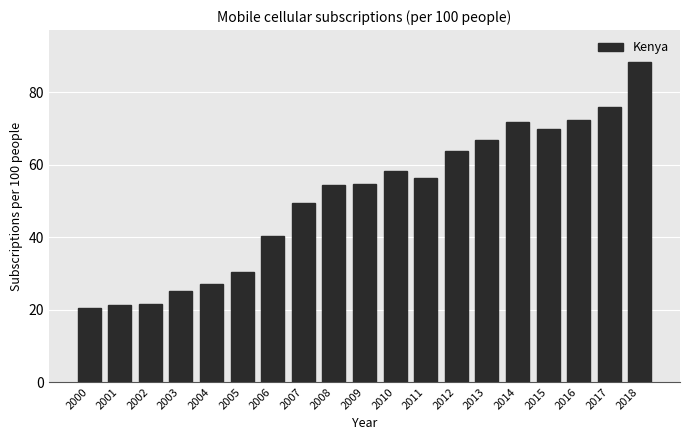

What is the change in value from 2006 to 2012?

+23.5